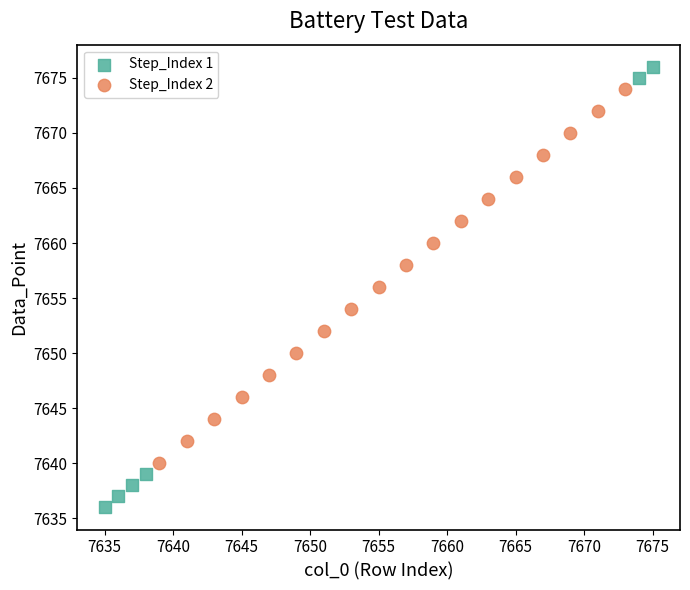

Which series has the largest Y range (max minus min)?

Step_Index 1